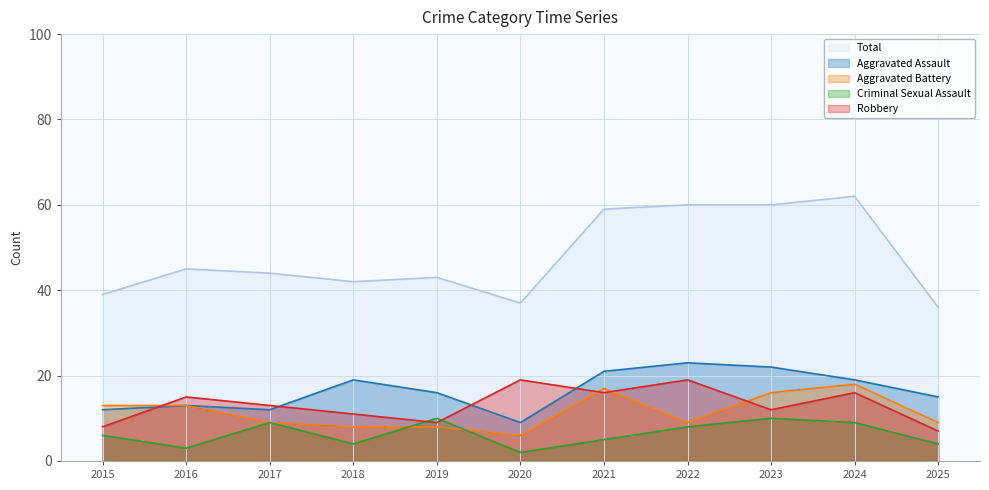

Count the number of categories in the chart.

11